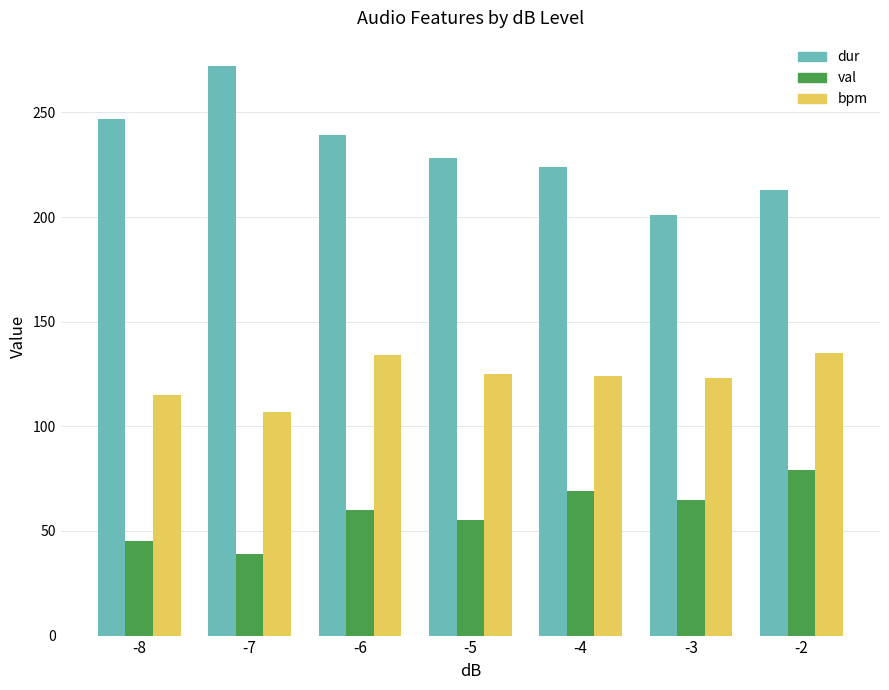

What is the maximum value for val?

79